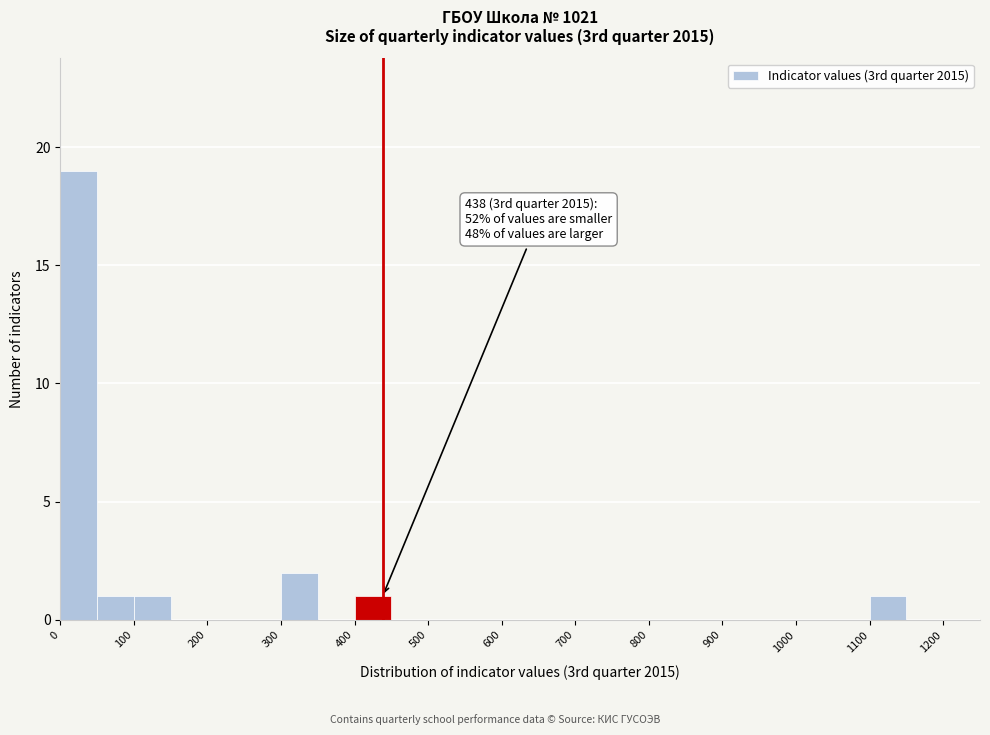

Over which range of the x-axis is the bar tallest?

0 to 50